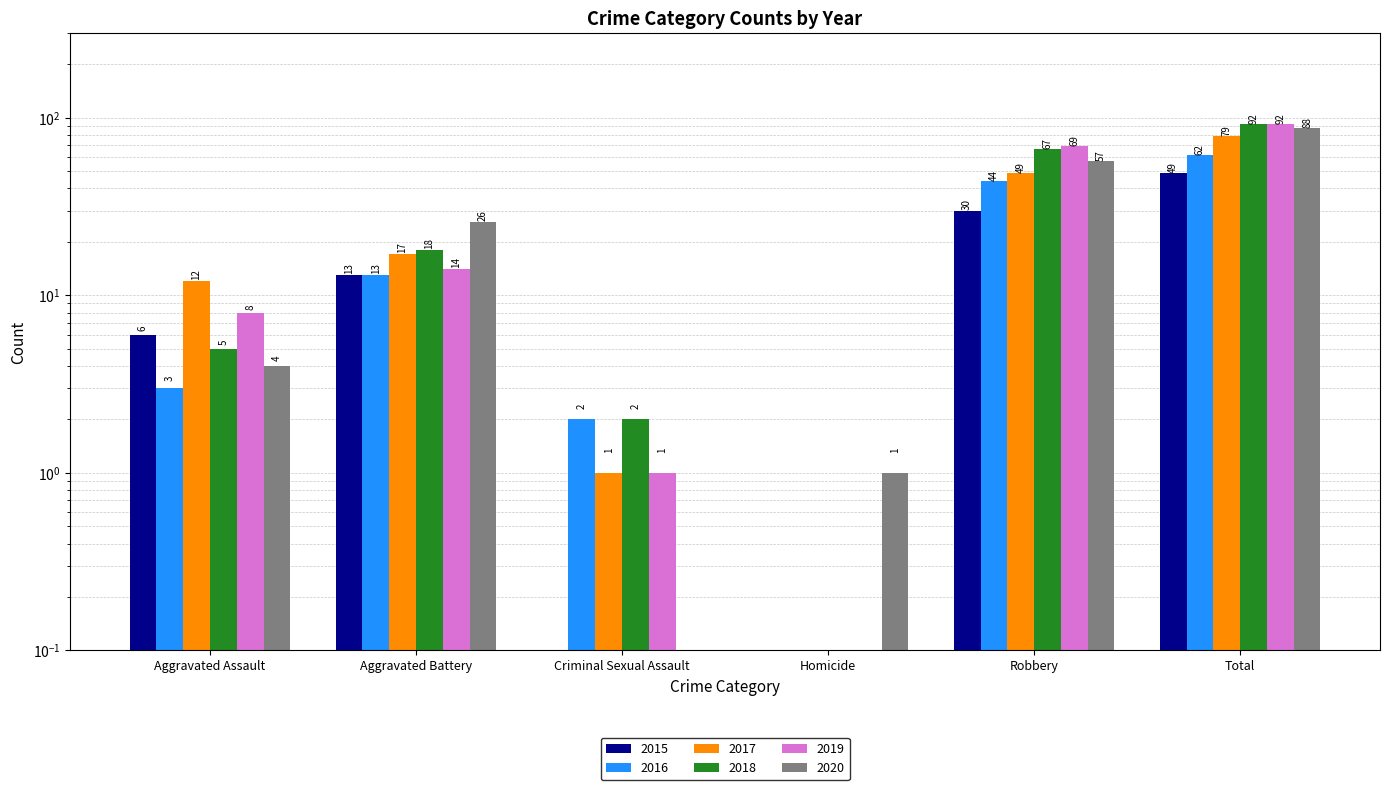

Rank the series by their maximum value, from lowest to highest.

2015, 2016, 2017, 2020, 2018, 2019